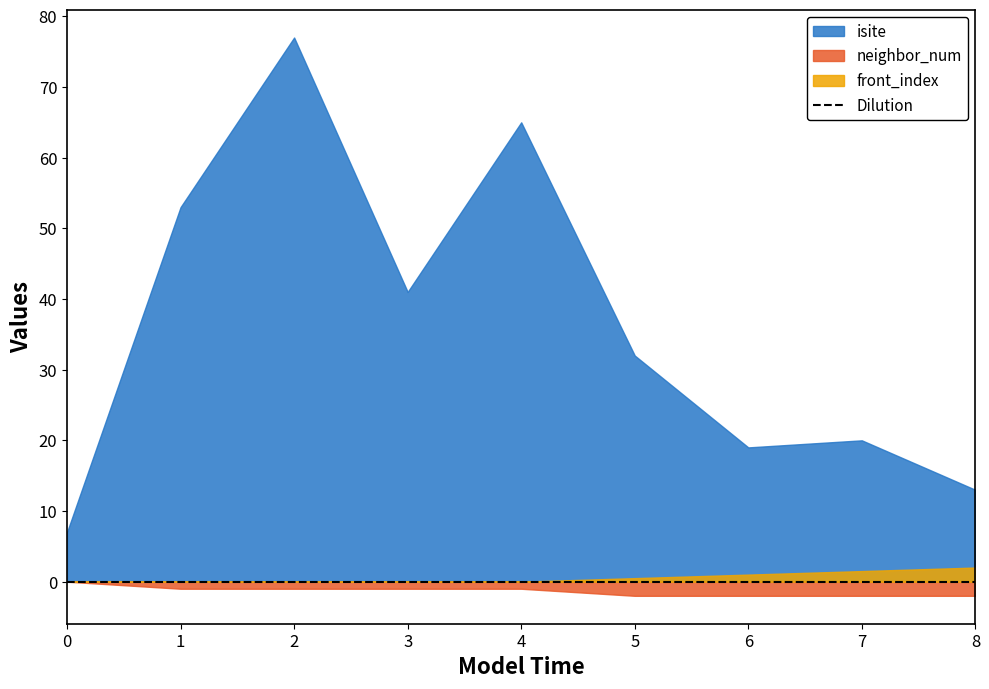

What is the difference between the highest and lowest values at 0?

7.0